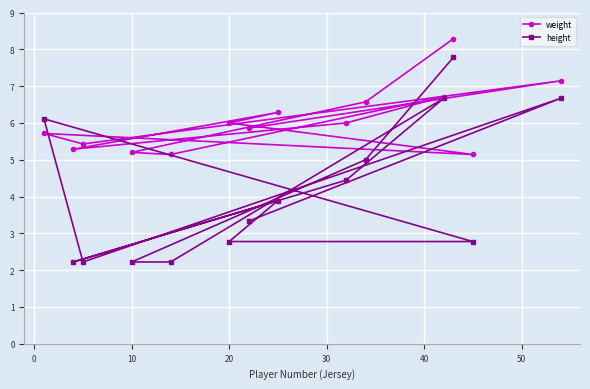

What is the minimum value shown in the chart?

2.2